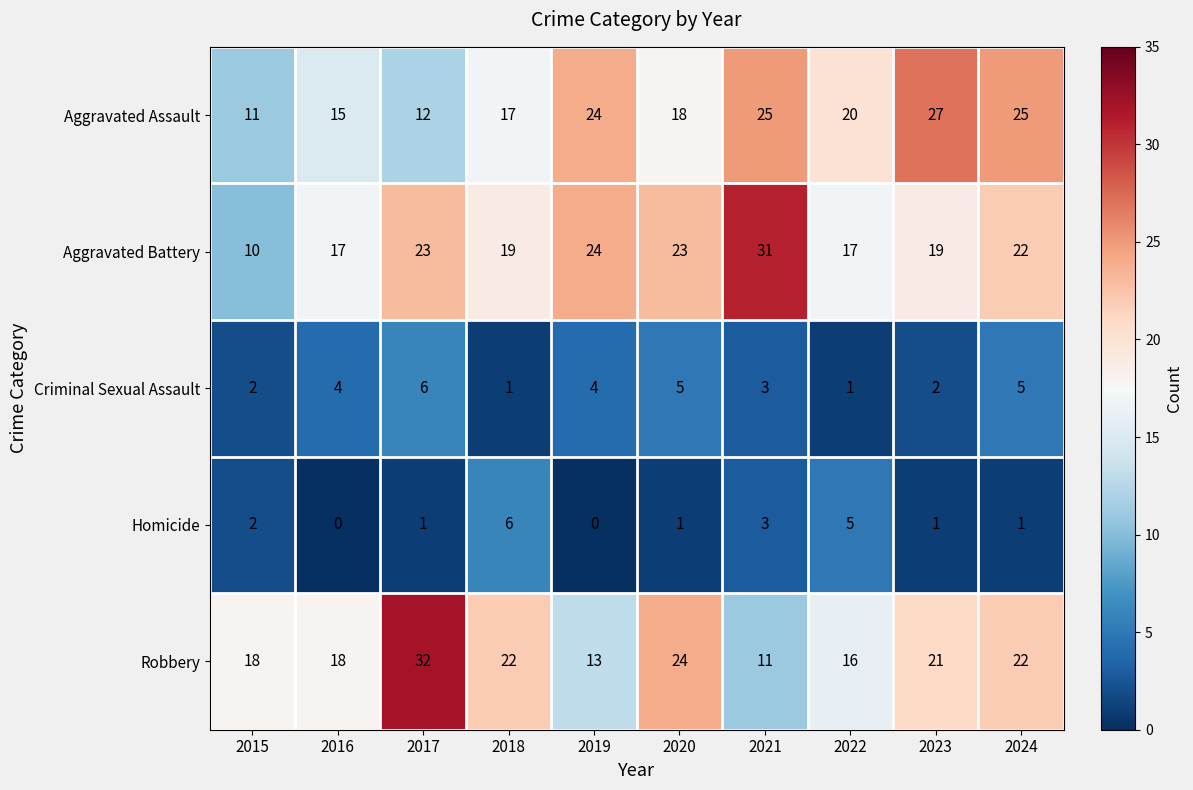

What is the difference between the highest and lowest values at 2022?

19